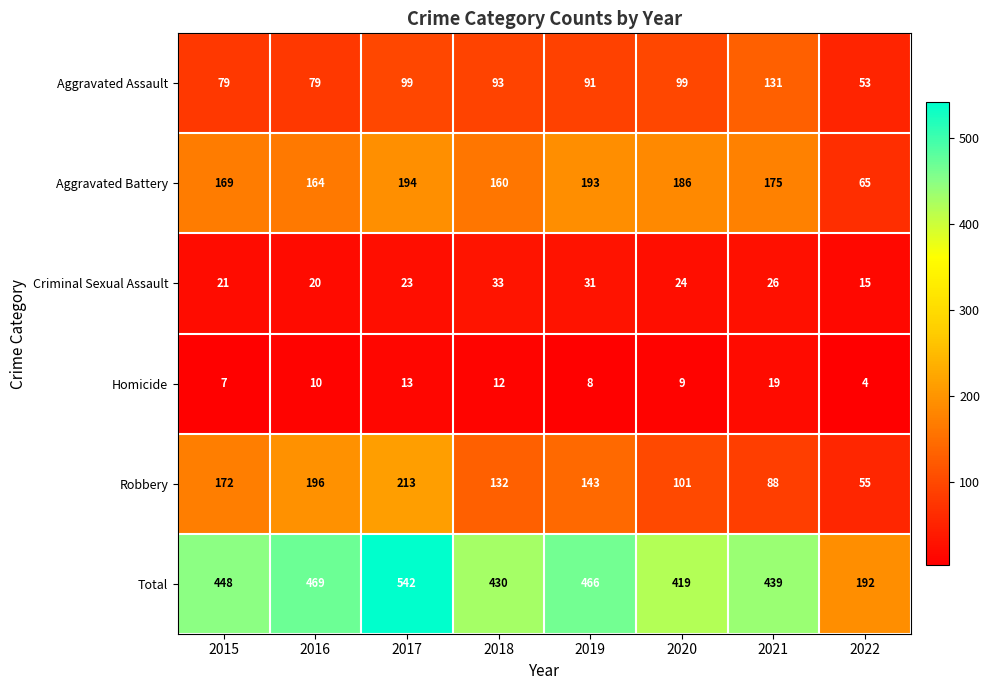

At how many categories does at least one series exceed 102?

8